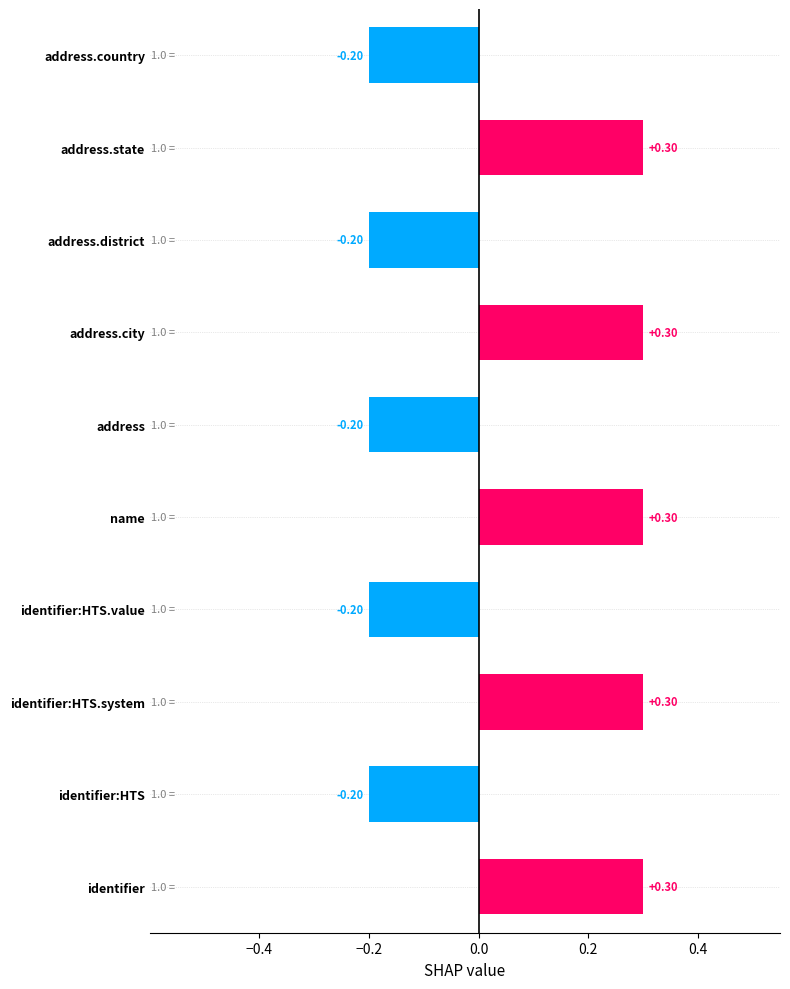

What is the difference between the values at identifier:HTS and identifier:HTS.system?

0.5